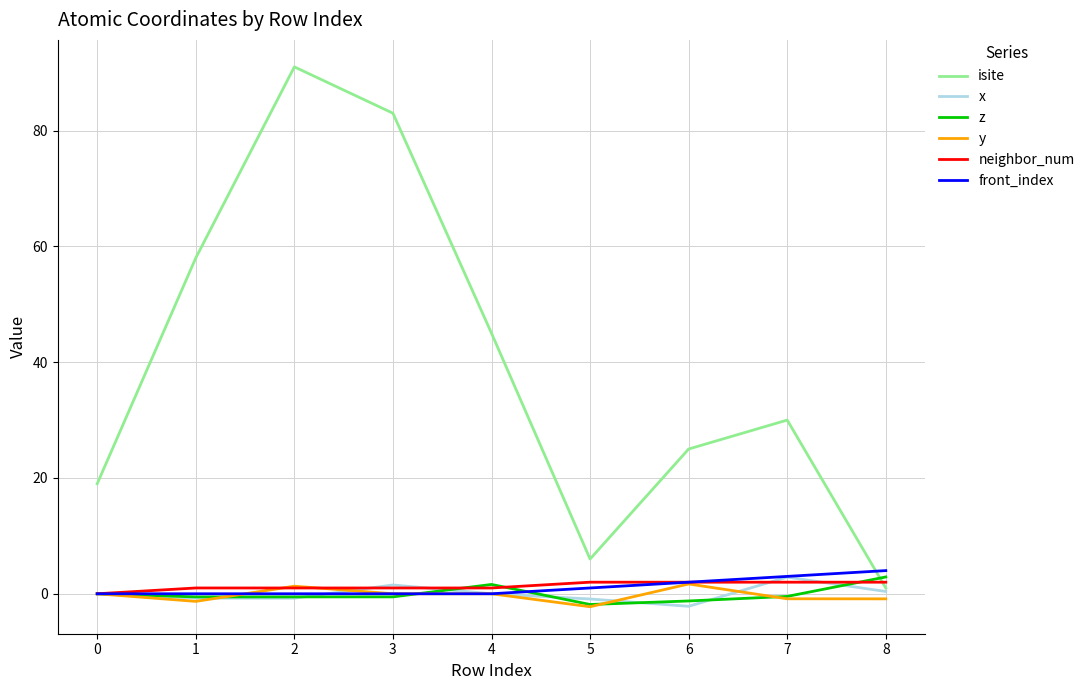

What is the maximum value shown in the chart?

91.0